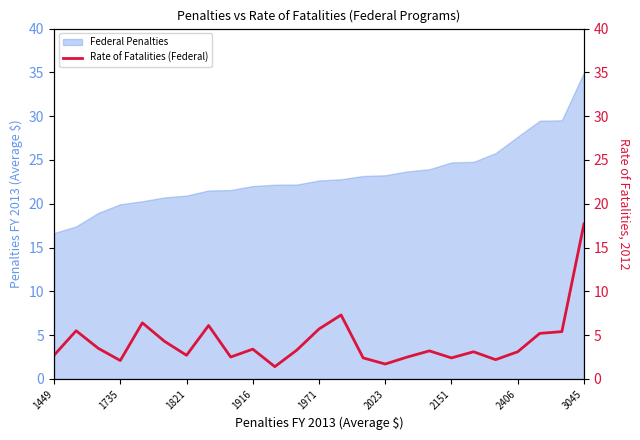

How many data points does each series have?

25